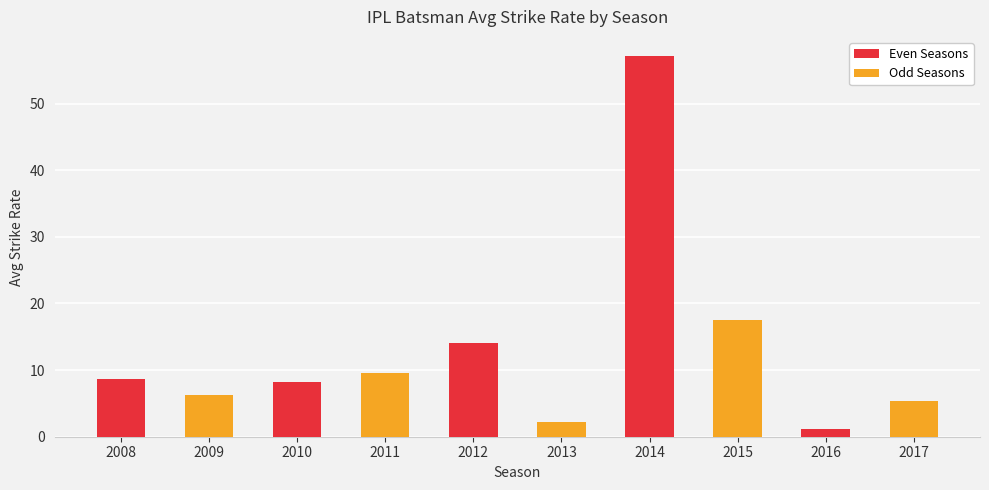

Is it true that the value at 2008 is 15.2?

False